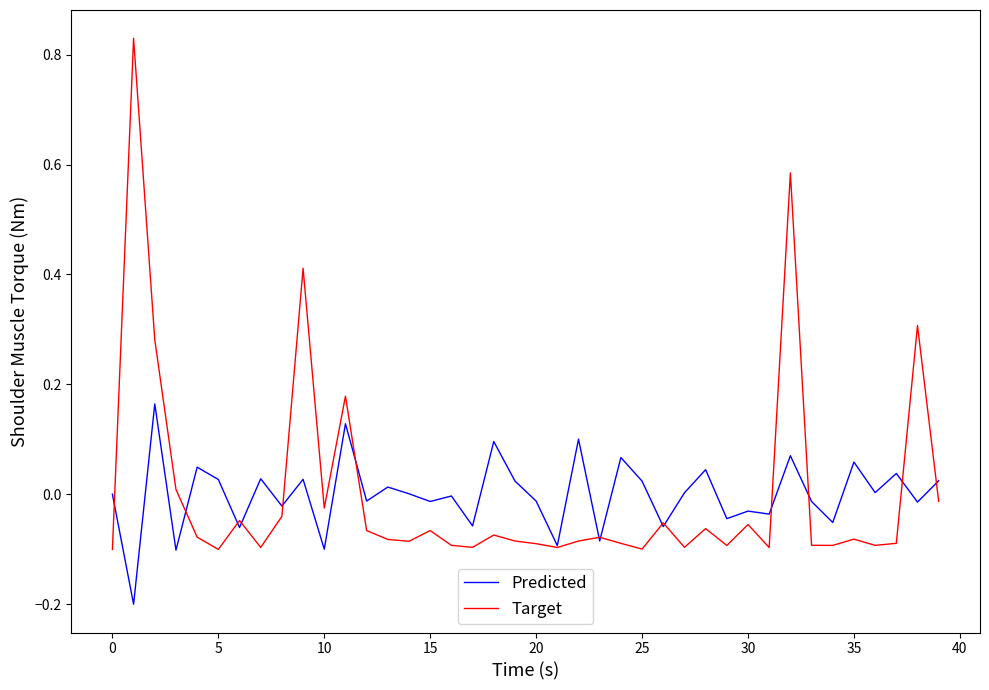

Which series ends up on top after the final intersection of Predicted and Target?

Predicted